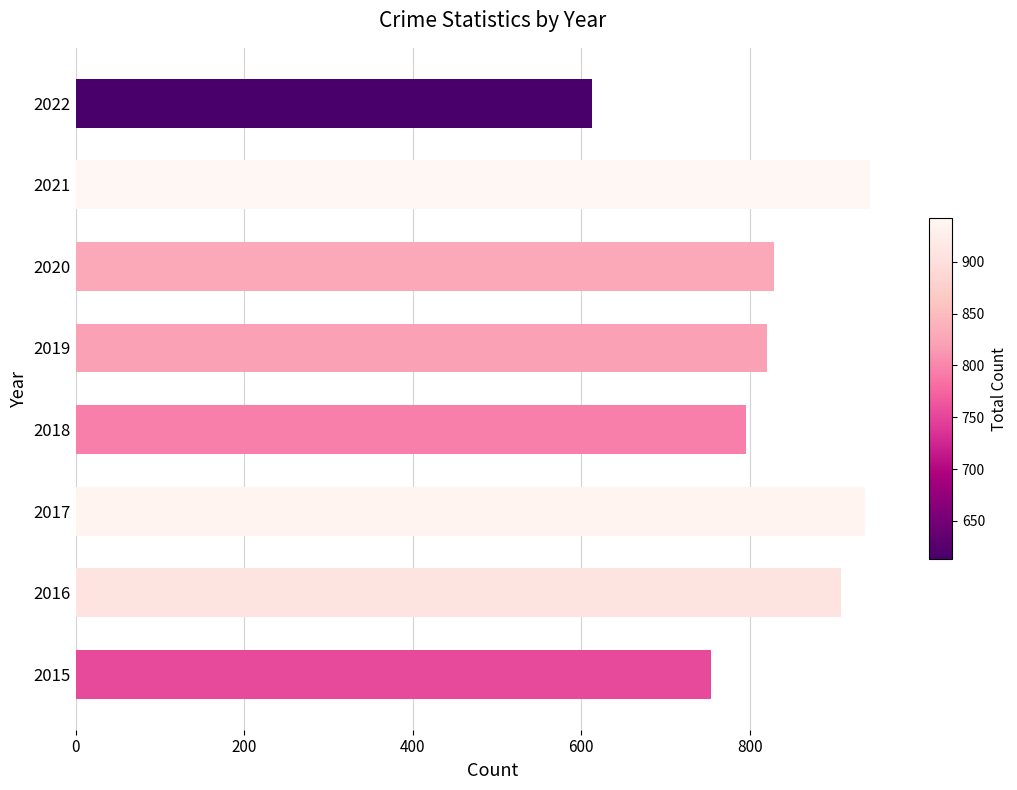

What is the approximate value of Total Crime Count at 2018, to the nearest 50?

800